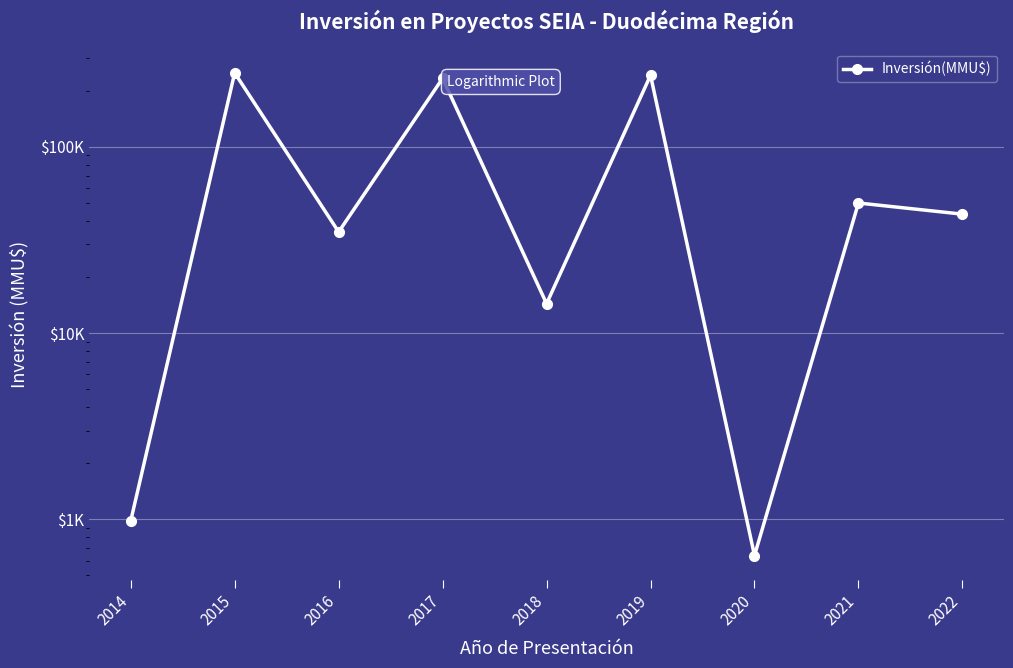

Is it true that the value at 2021 is 29380?

False